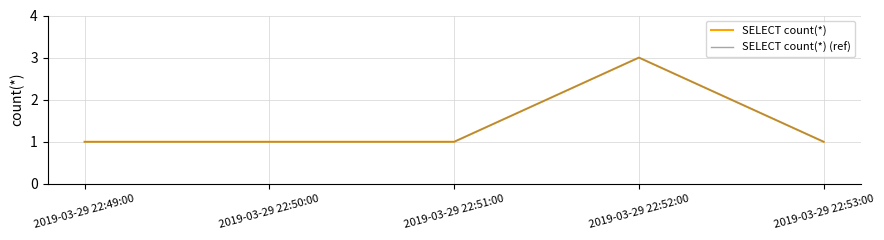

Is this an area chart (filled region under the line)?

No